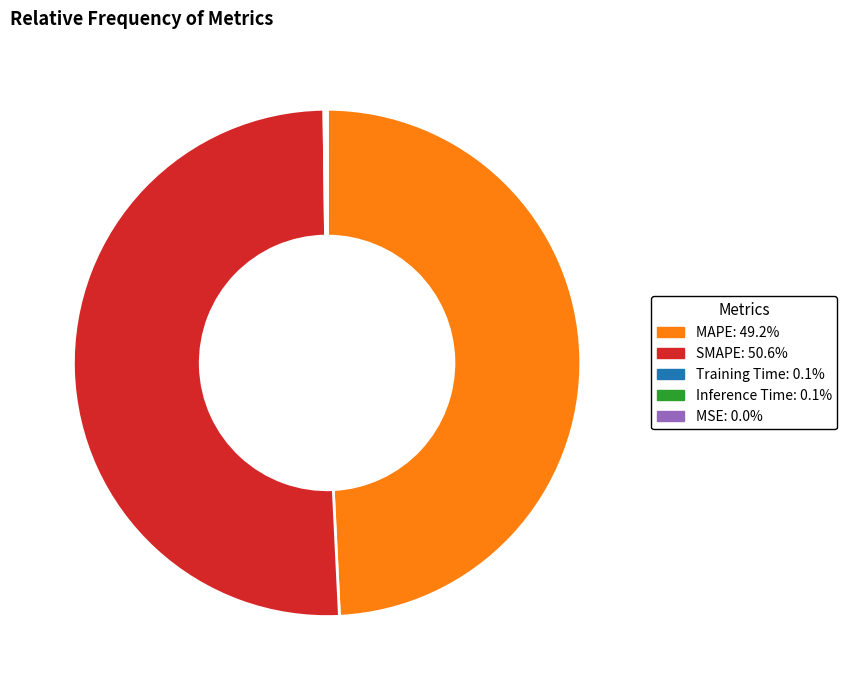

Is there a majority slice in this chart?

Yes